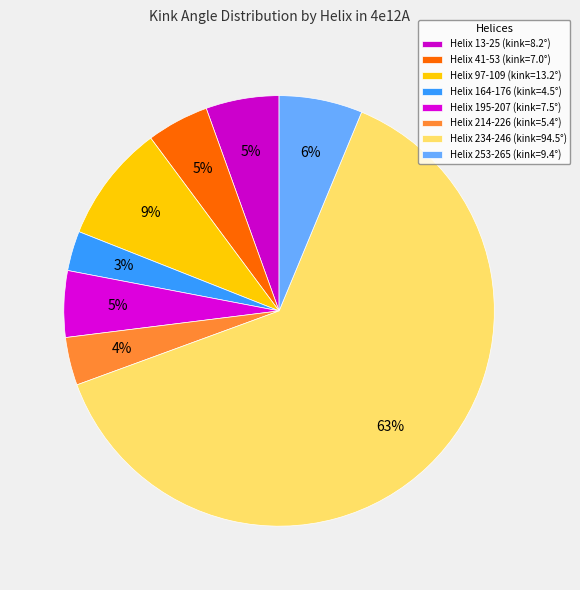

To the nearest percent, what is the combined percentage of Helix 164-176 and Helix 214-226?

7%